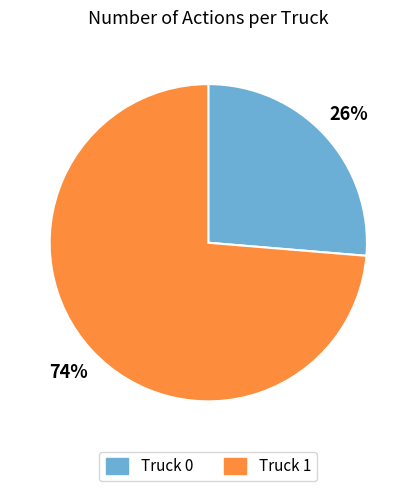

To the nearest percent, what is the average slice percentage?

50%